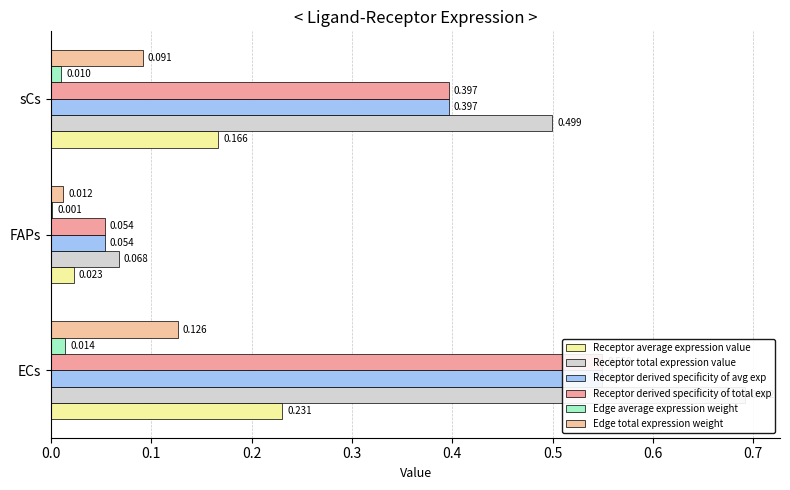

At how many categories does at least one series exceed 0?

3